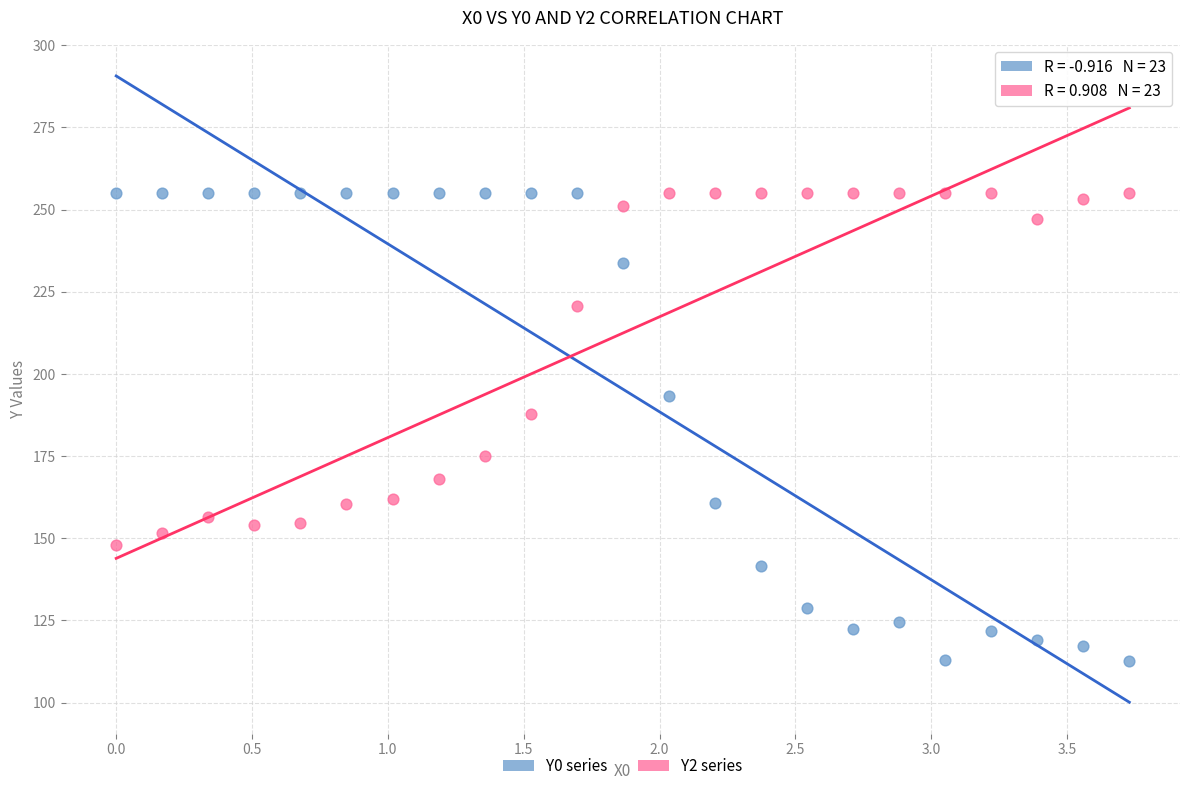

Across all data points, what is the range of Y values (max minus min)?

142.2